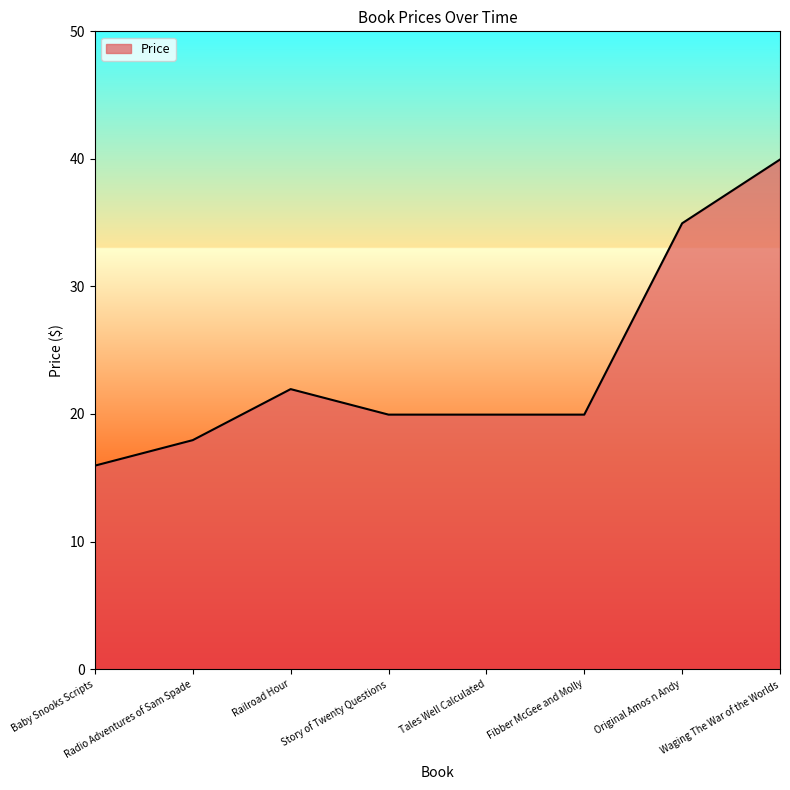

What position from the left is Fibber McGee and Molly?

6